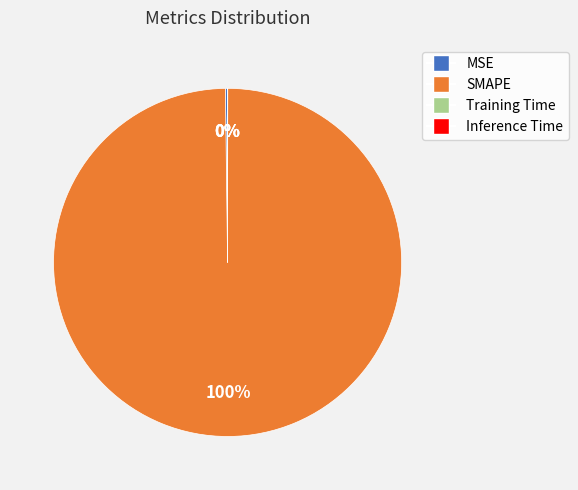

True or false: SMAPE accounts for 89% of the total.

False